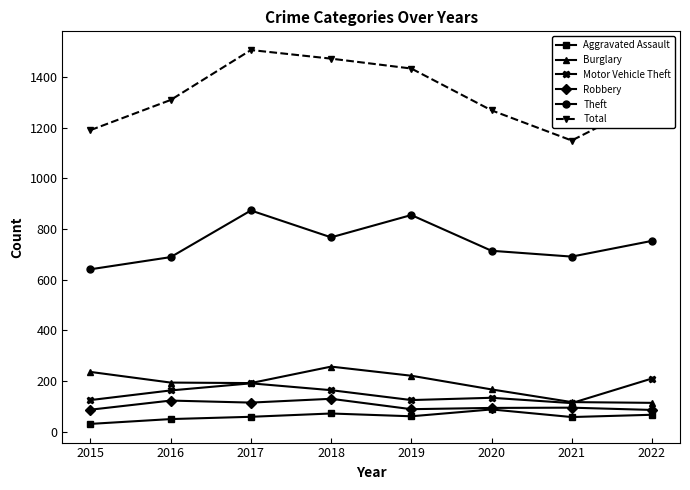

Which series has the largest total across all categories?

Total